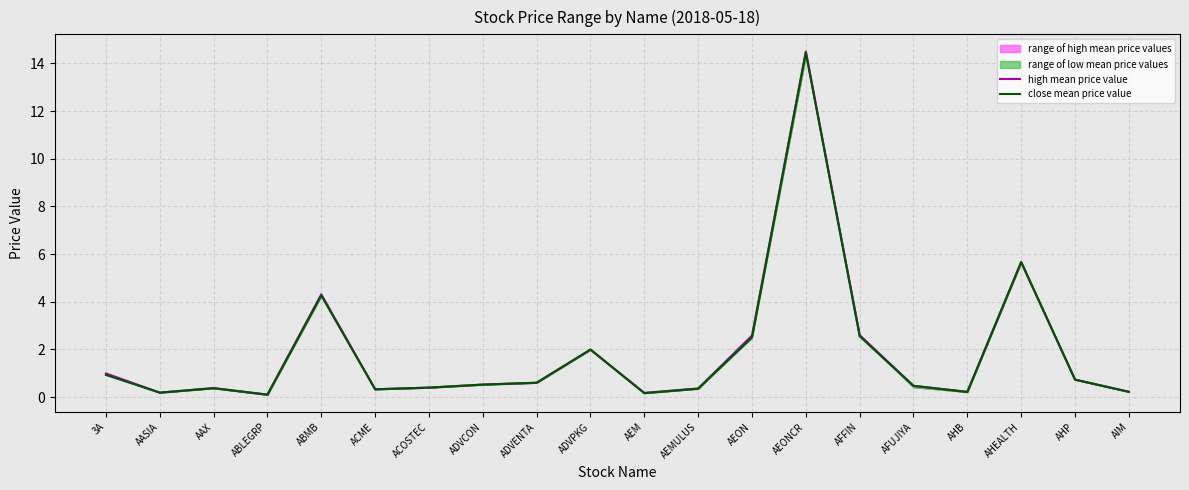

List the series in order of their overall mean, lowest first.

close mean price value, high mean price value